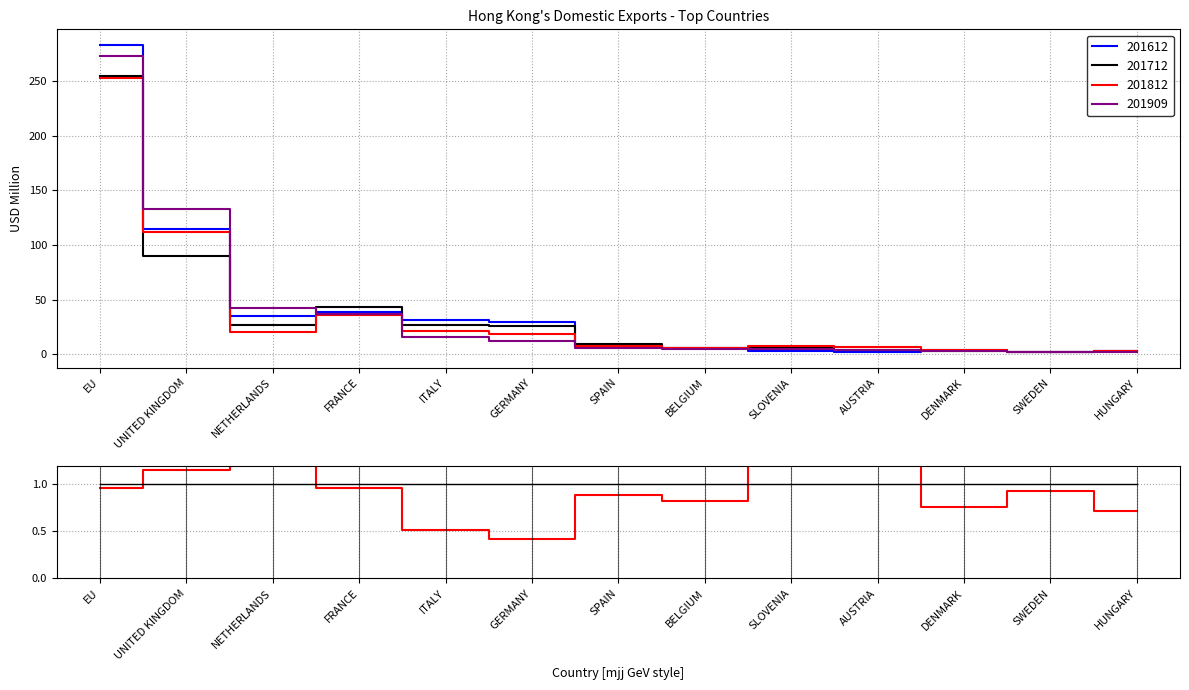

What is the value of the center point at the 2nd from the left?

1.0